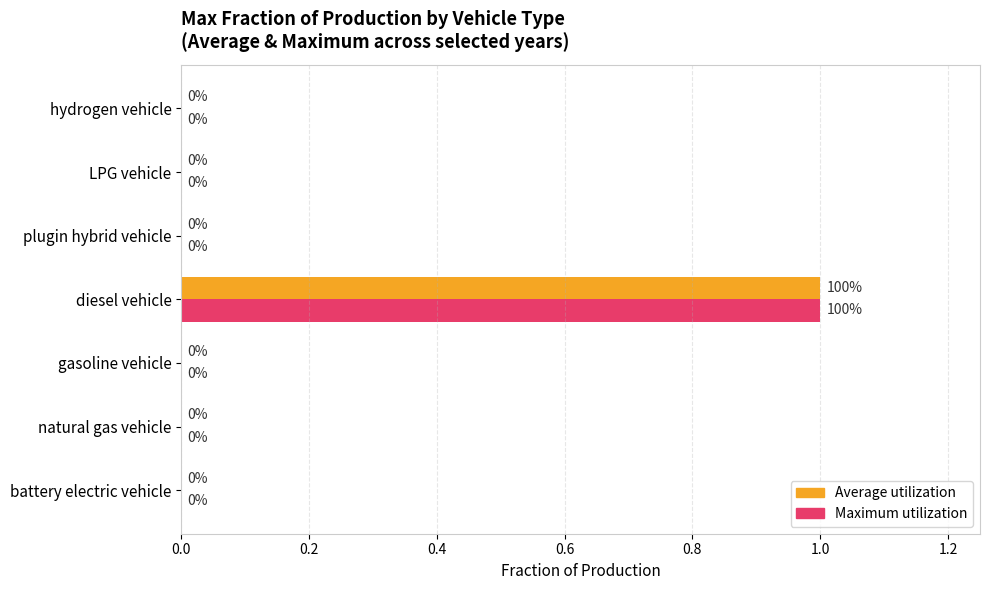

How many positive values does the Maximum utilization series have?

1